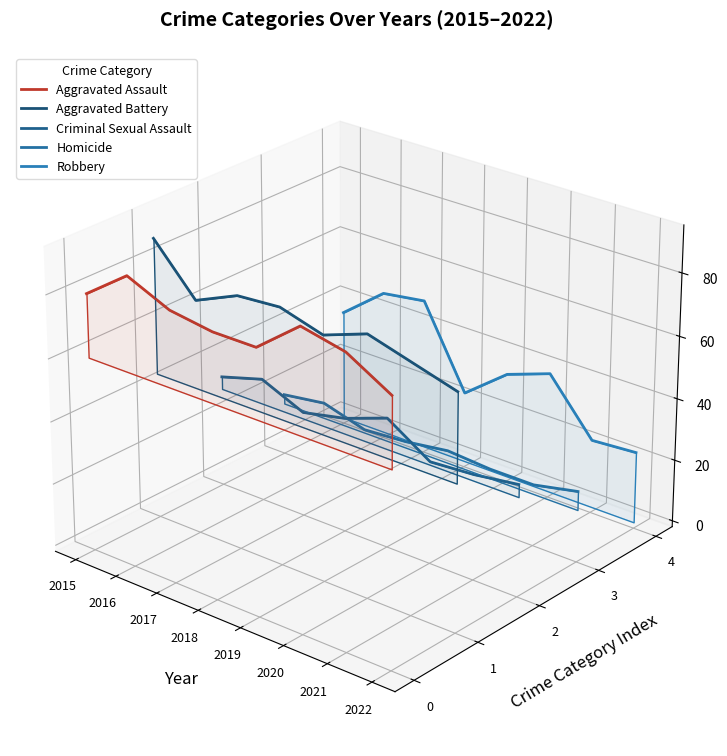

Is the value of Homicide at 2018 greater than the value of Aggravated Assault at 2018?

No